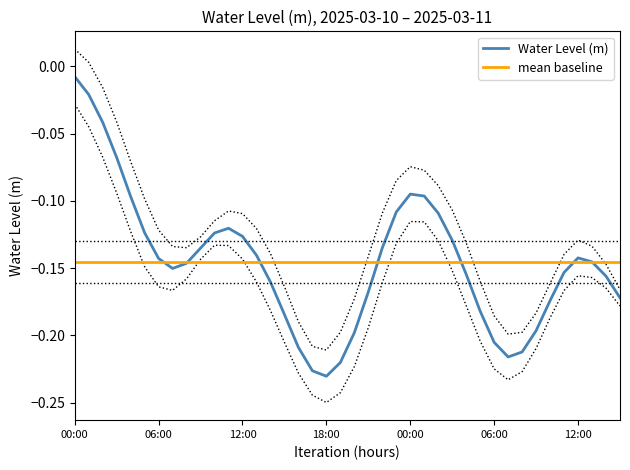

The chart shows a value of -0.1 at 12:00. True or false?

True